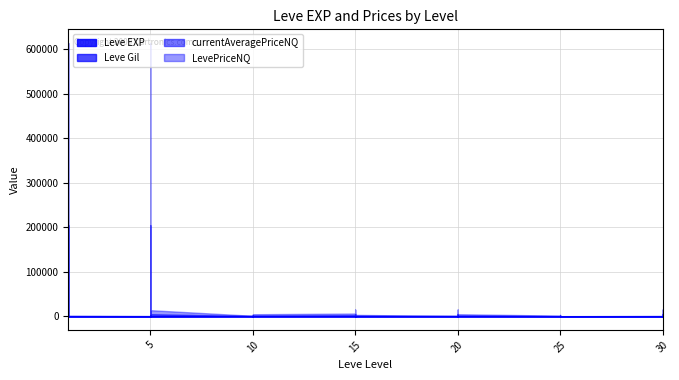

After their last crossing, which series has the higher values: currentAveragePriceNQ or Leve EXP?

currentAveragePriceNQ